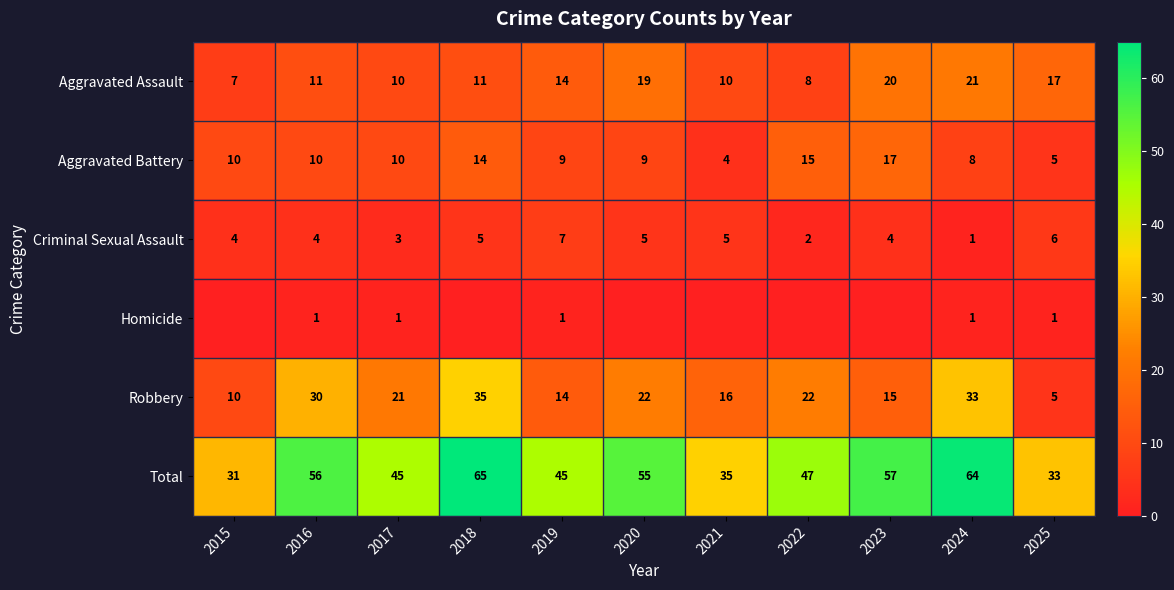

Which label corresponds to the largest value in the chart?

2018